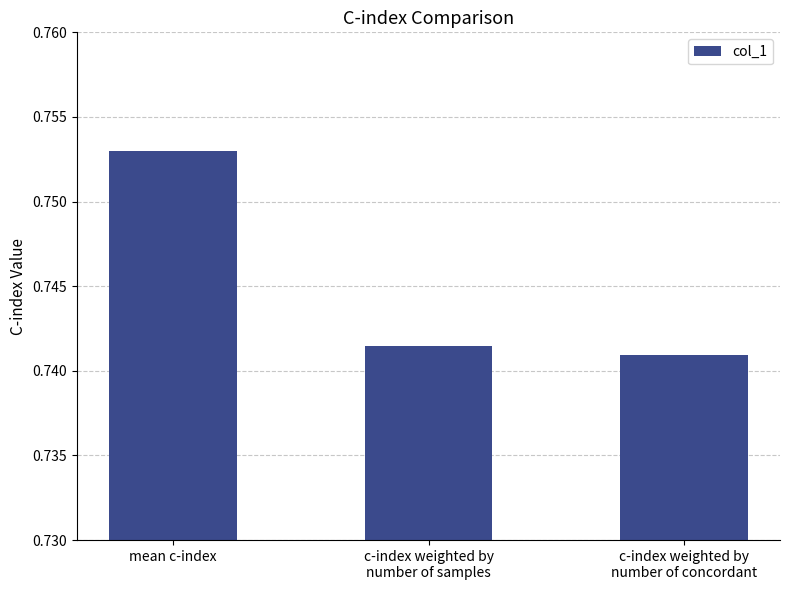

What is the label of the 3rd bar from the right?

mean c-index